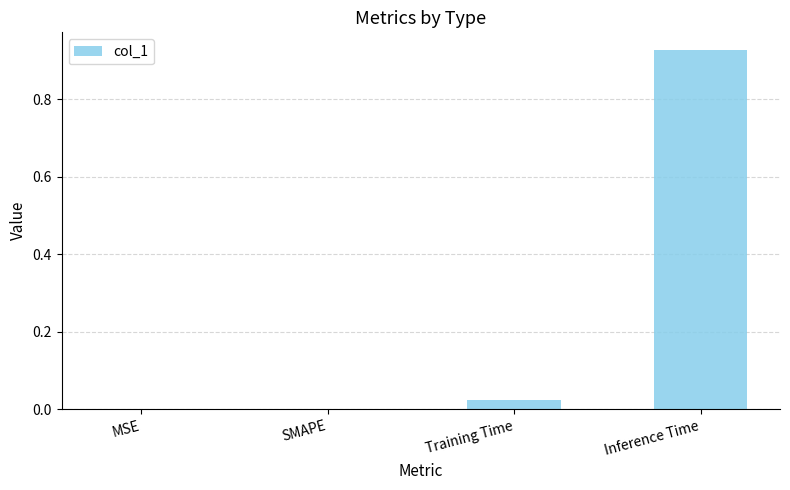

Is it true that the value at MSE is -0.6?

False